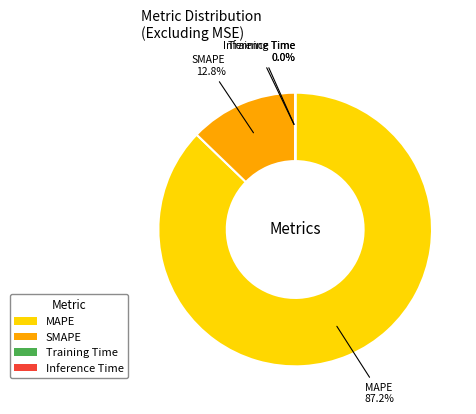

What is the largest slice in the pie chart?

MAPE